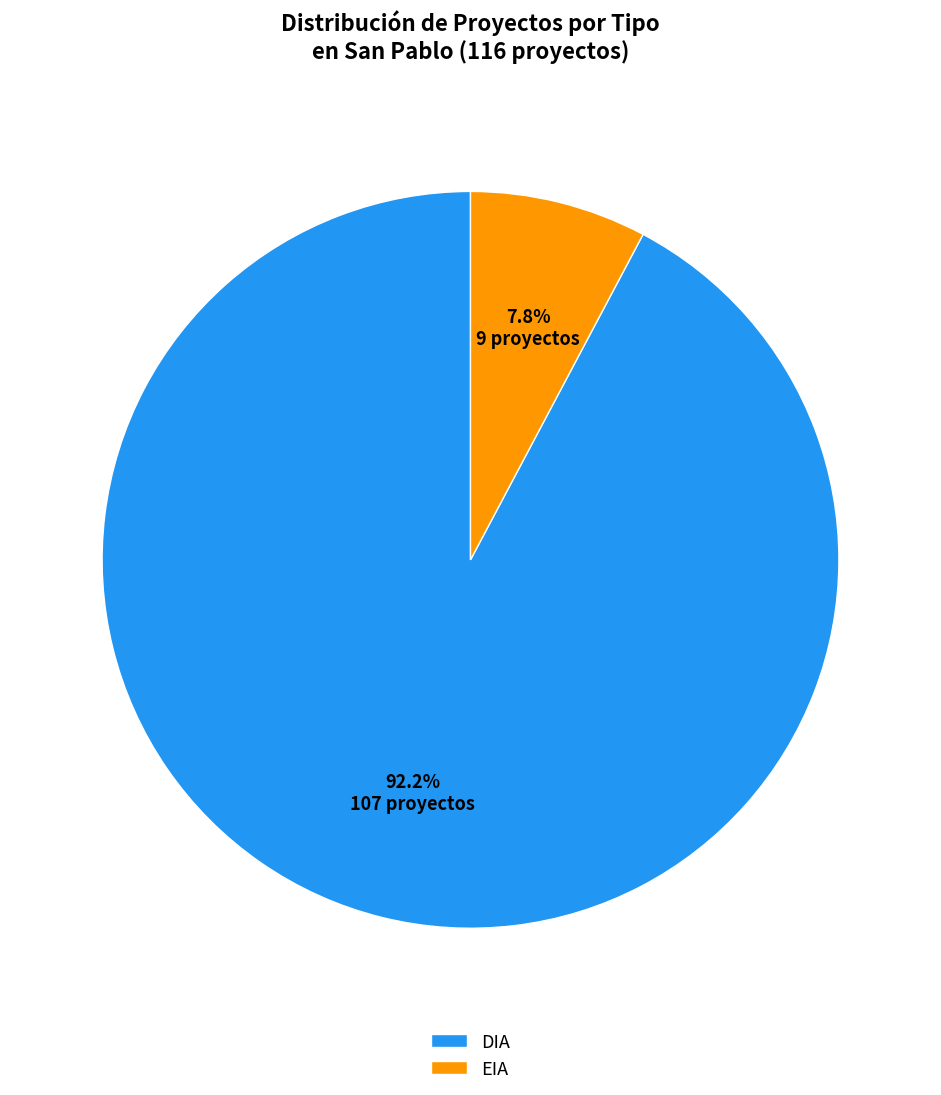

Approximately how many times larger is the value at EIA compared to DIA?

0.1